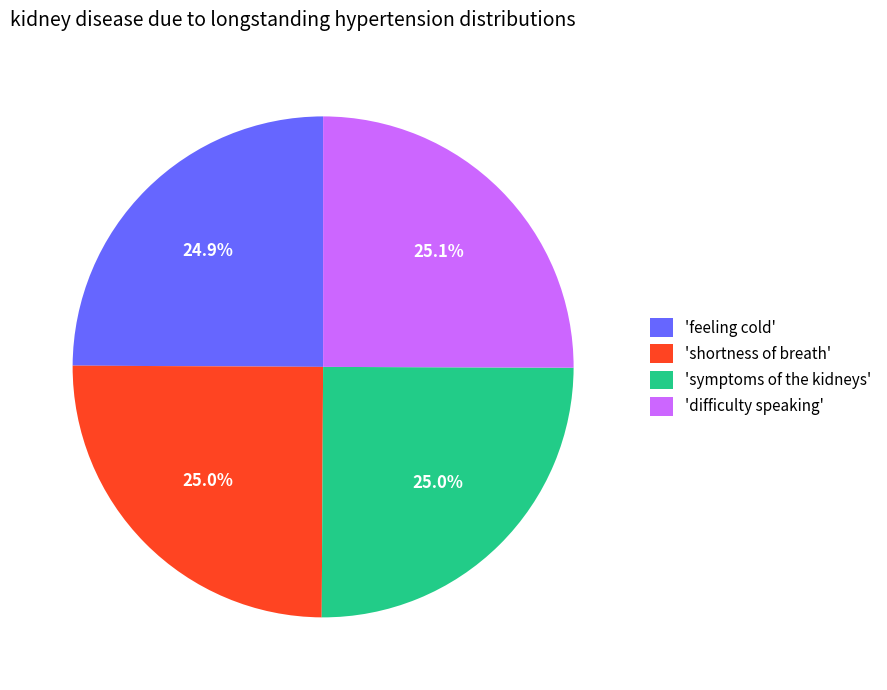

How much of the chart is everything except 'symptoms of the kidneys'?

75.0%